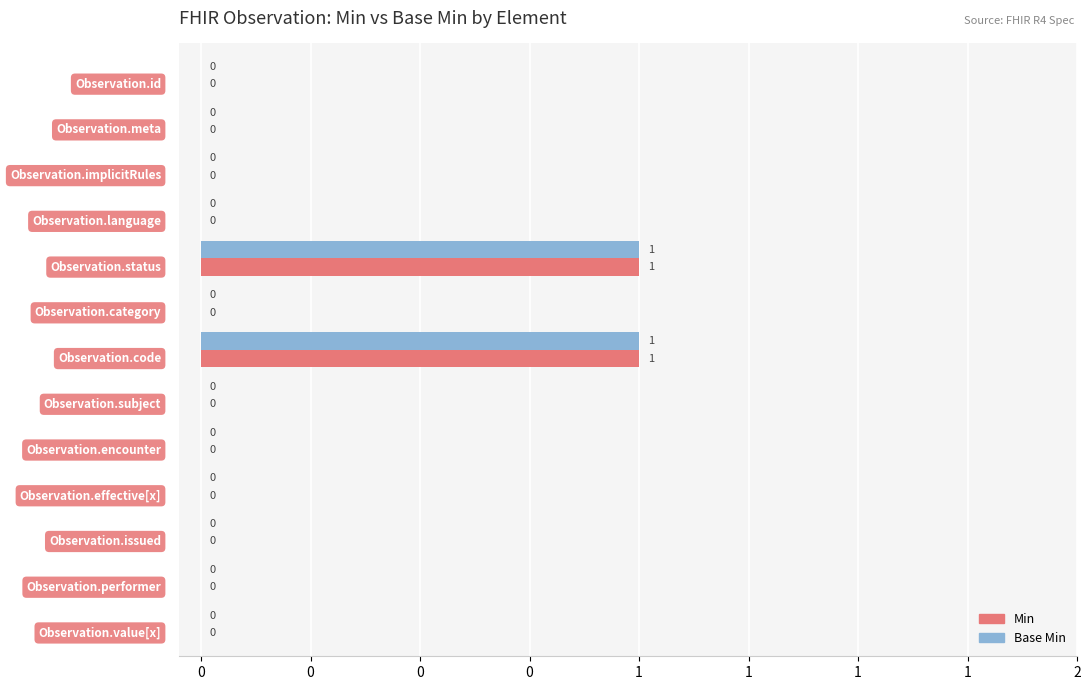

Reading left to right, what are all the values shown in this chart?

Min: 0	0	0	0	1	0	1	0	0	0	0	0	0
Base Min: 0	0	0	0	1	0	1	0	0	0	0	0	0